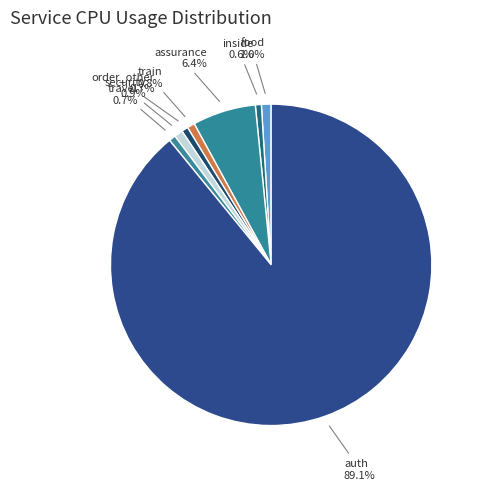

How many segments does this pie chart have?

8